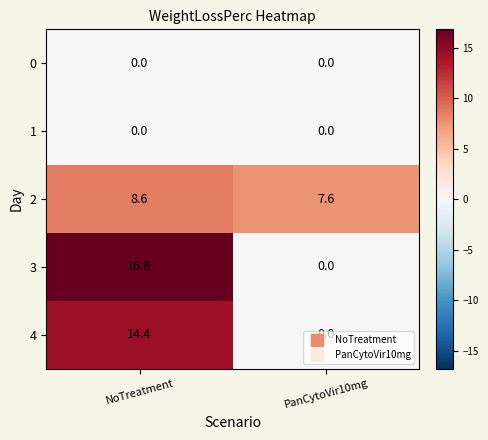

How many distinct data groups are displayed?

5